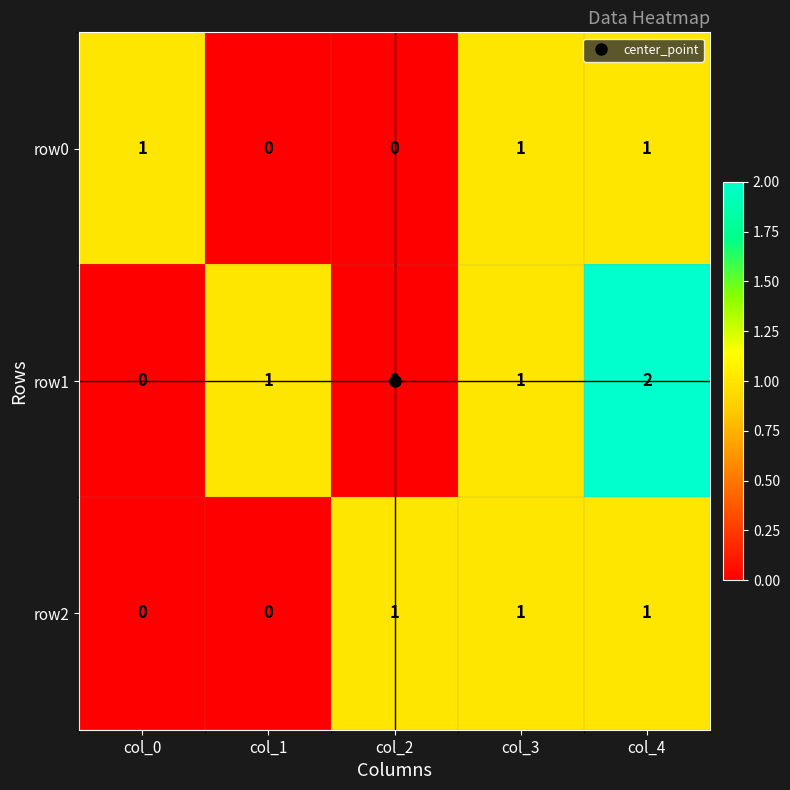

At which category is the sum across all series the highest?

col_4